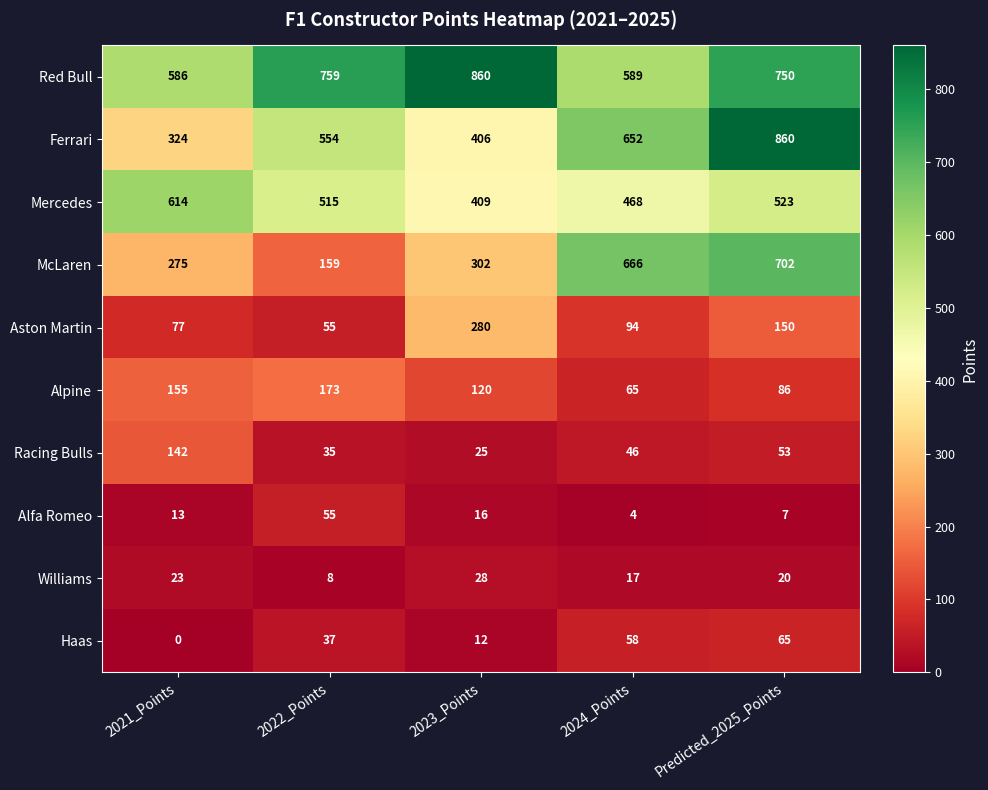

What is the difference between the highest and lowest values at Predicted_2025_Points?

853